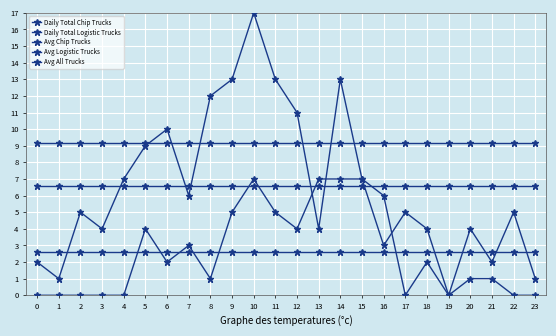

How many data points does each series have?

24